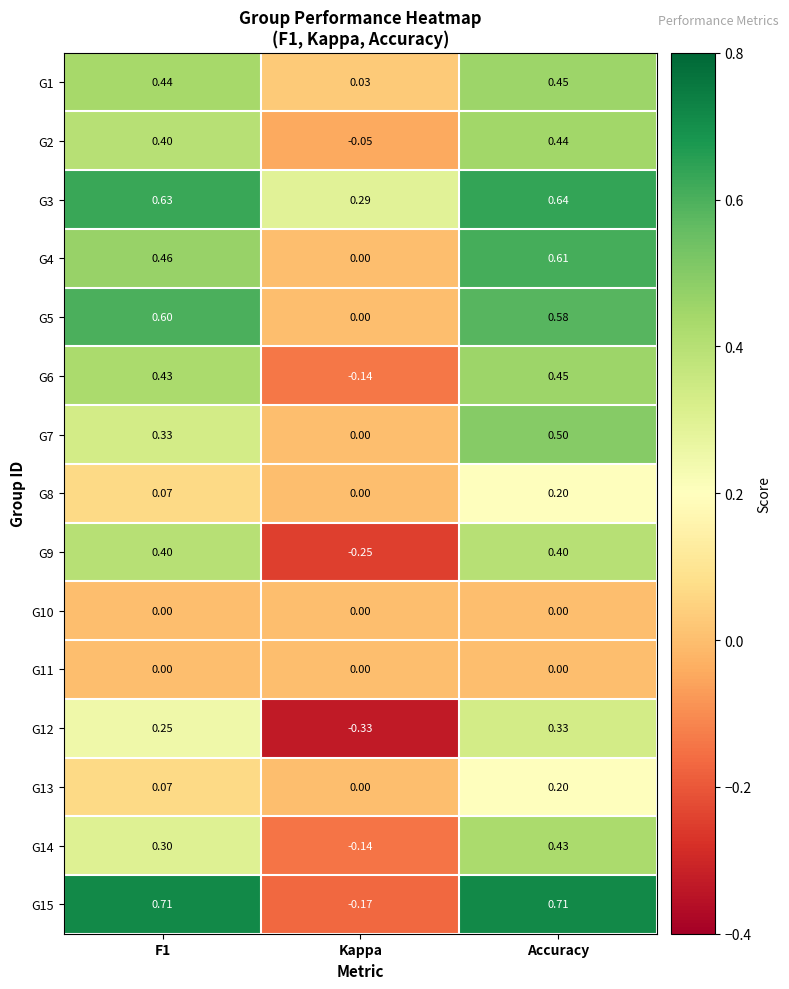

Which category has the lowest value across all series?

Kappa